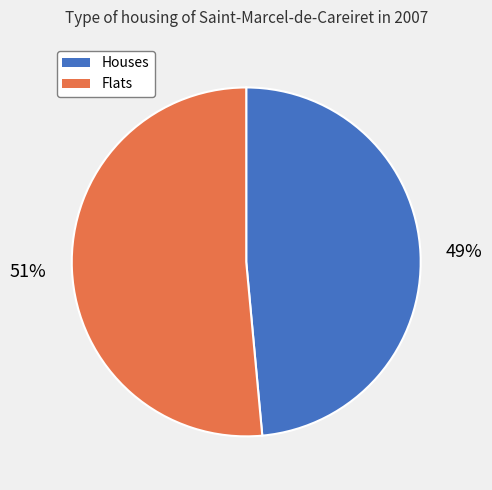

The Flats slice represents 51% of the pie. True or false?

True